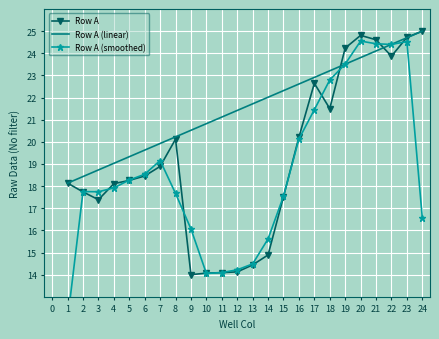

Is the value of Row A (linear) at 11 greater than the value of Row A at 22?

No